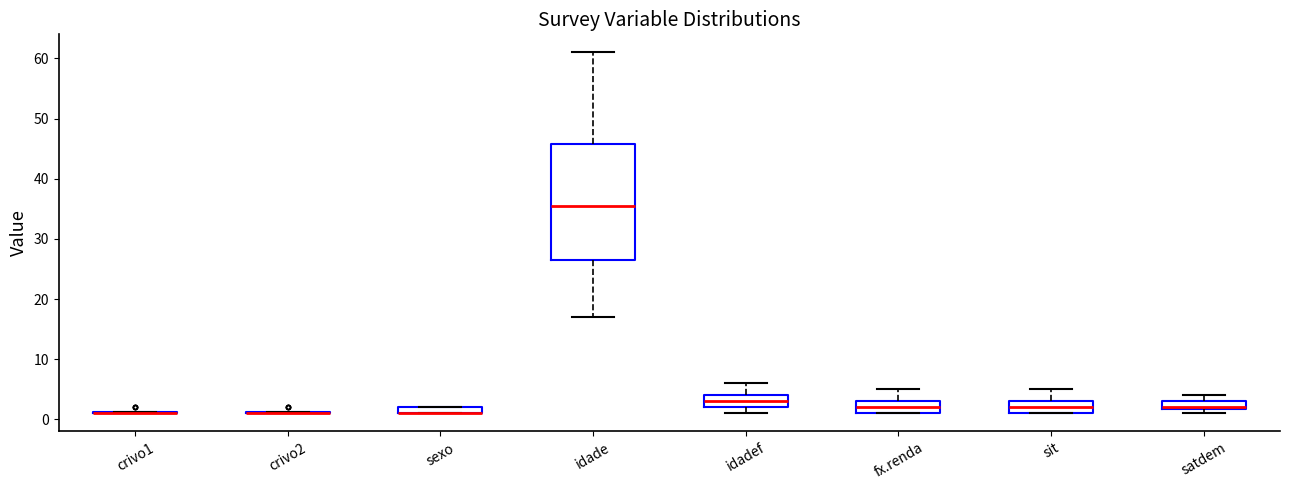

Where is the upper edge of the box for idadef on the y-axis? The values are not printed on the chart, so give them approximately, as read against the axis.

4